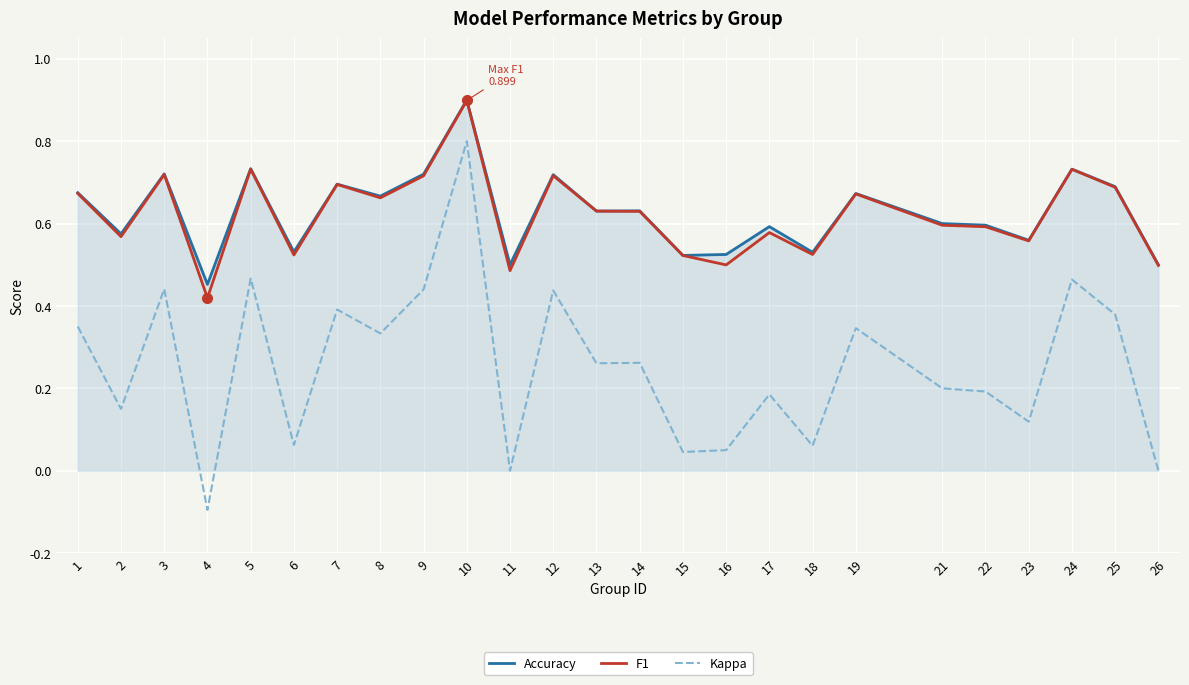

Which series changed the most between 2 and 16?

Kappa